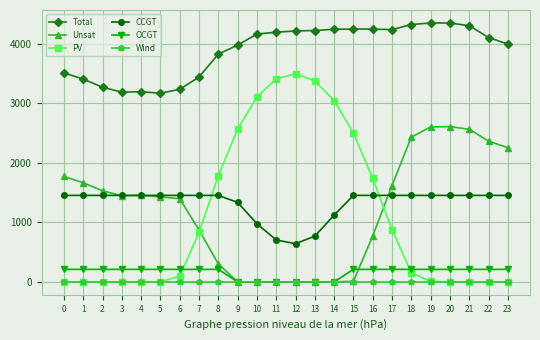

List the series in order of their peak value, lowest first.

Wind, OCGT, CCGT, Unsat, PV, Total